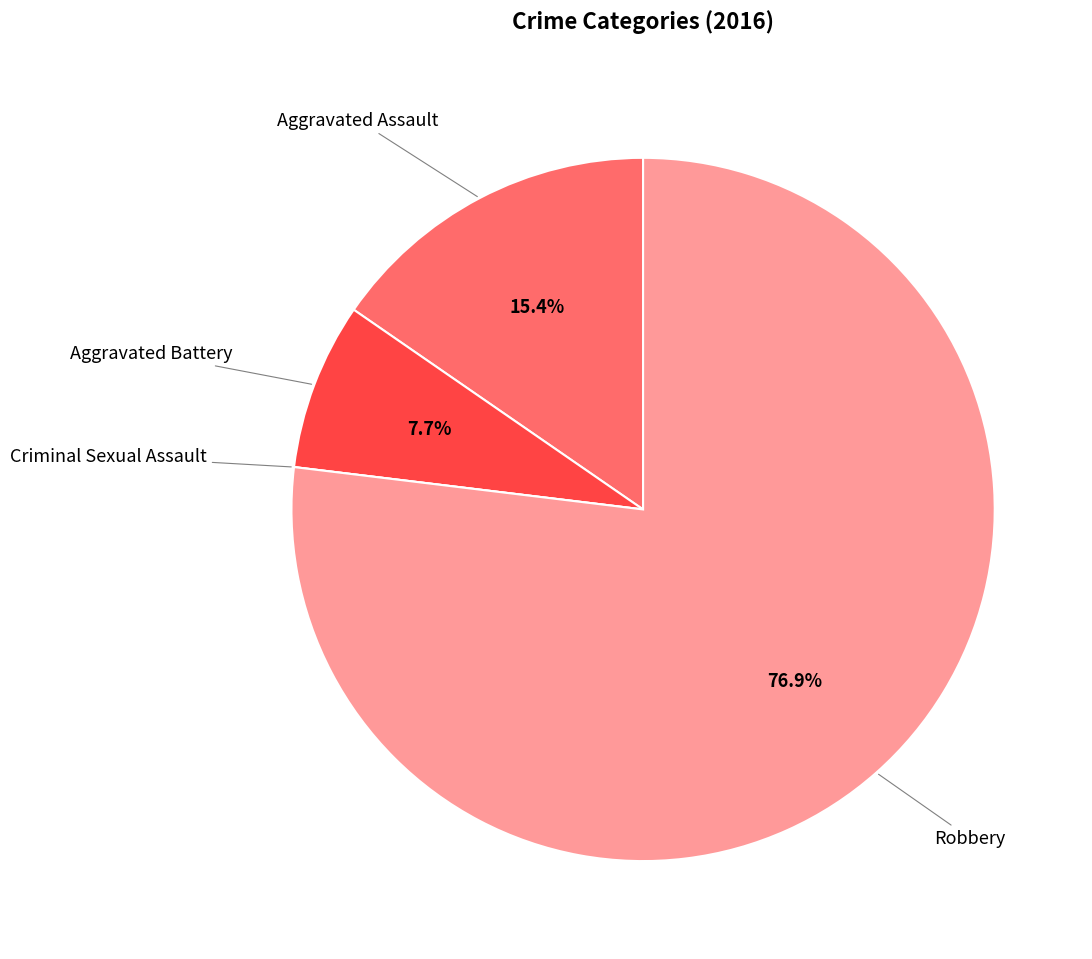

What is the largest slice in the pie chart?

Robbery